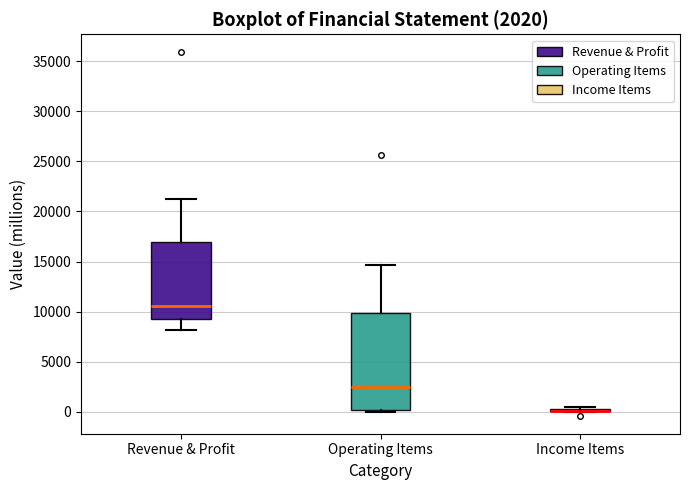

Comparing the boxes themselves (not the whiskers), which one is the tallest?

Operating Items